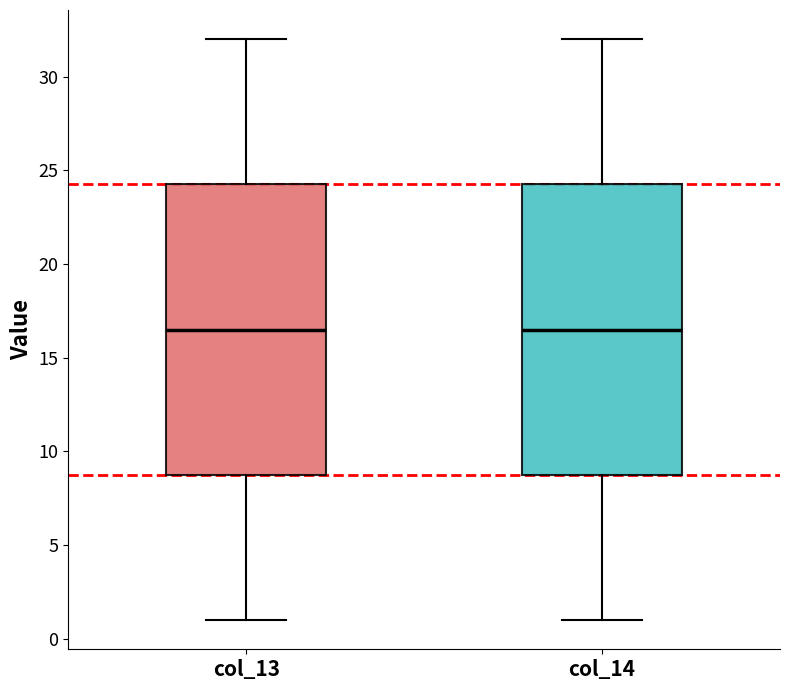

Reading left to right, transcribe this box plot: for each box, give where its median line is, the range the box spans, and where its two whiskers end, as read against the y-axis. The values are not printed on the chart, so give them approximately, as read against the axis.

col_13: median 16.5, box 9.0 to 24.5, whiskers 1.0 to 32.0
col_14: median 16.5, box 9.0 to 24.5, whiskers 1.0 to 32.0